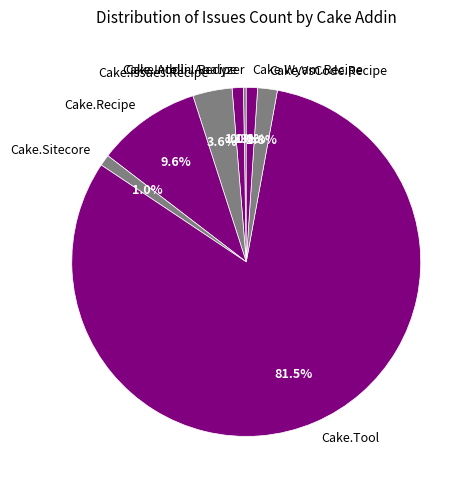

Which category has the biggest portion of the pie?

Cake.Tool